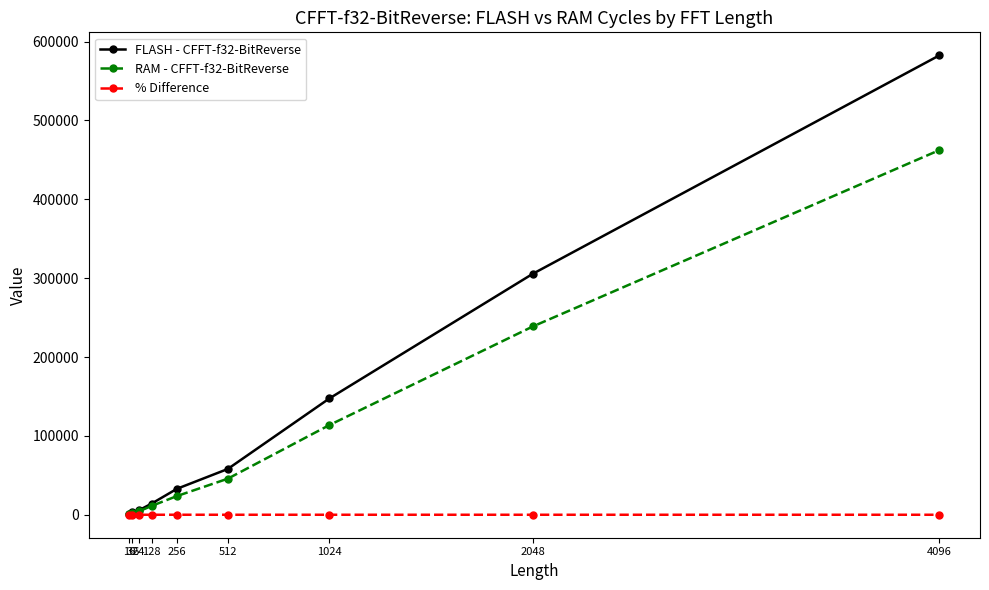

What is the greatest value displayed?

582595